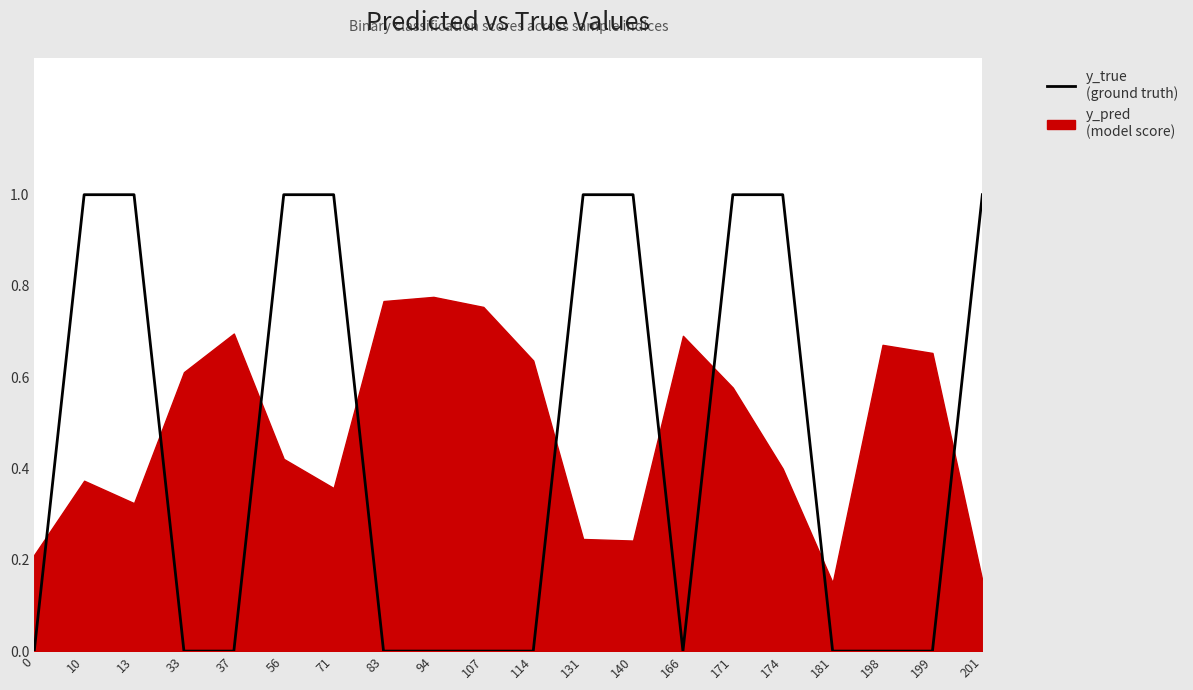

What is the difference between the maximum and minimum values?

1